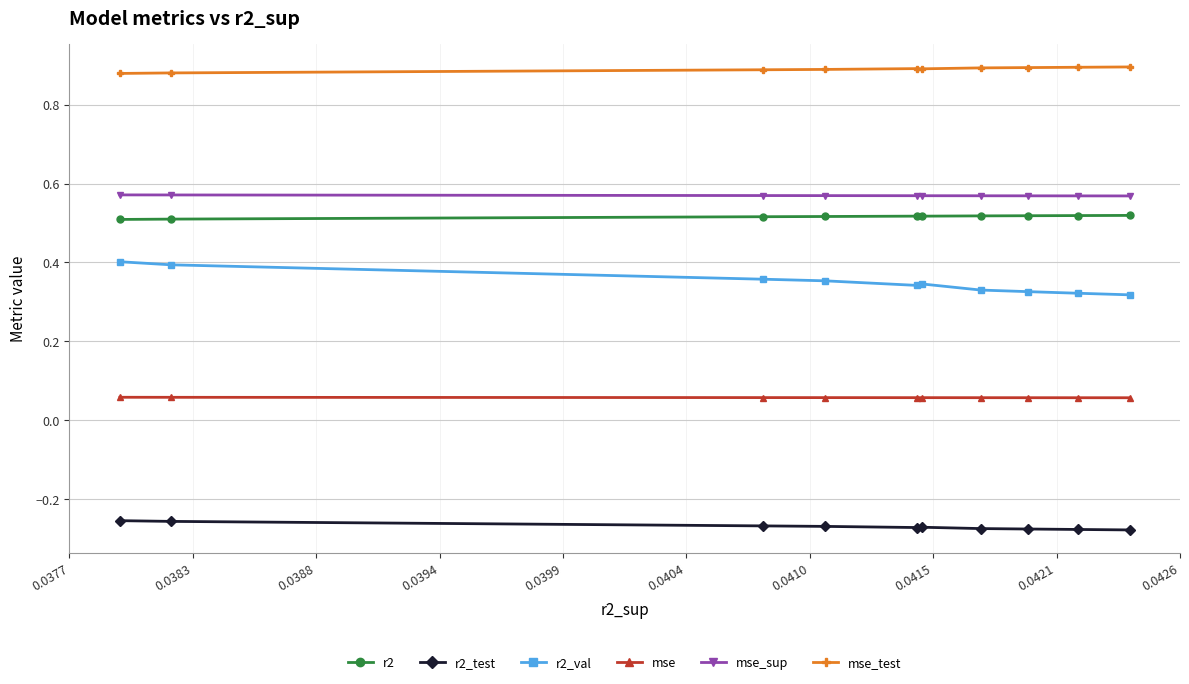

At how many categories does at least one series exceed 0?

10